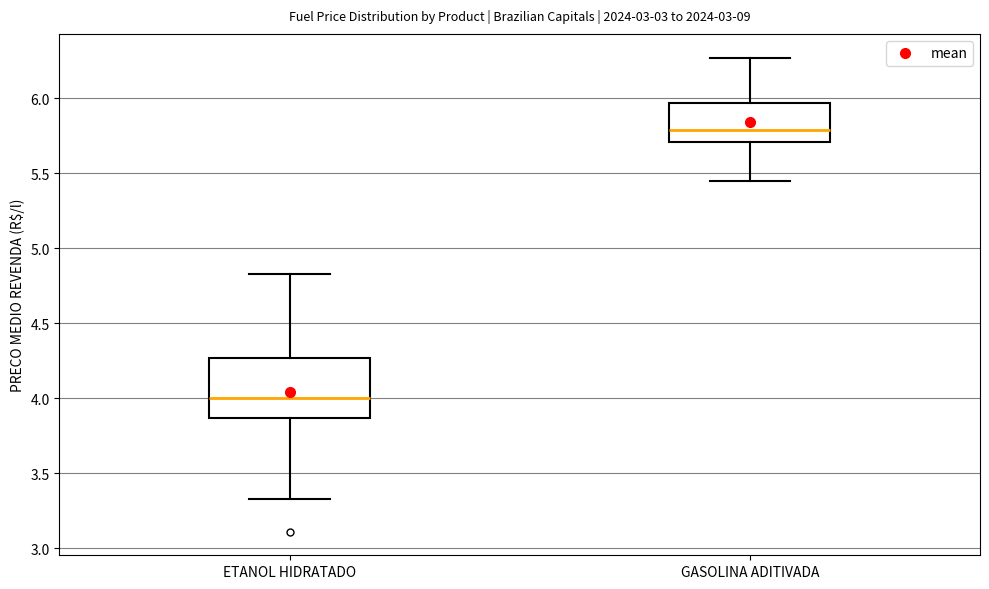

Where is the upper edge of the box for ETANOL HIDRATADO on the y-axis? The values are not printed on the chart, so give them approximately, as read against the axis.

4.25